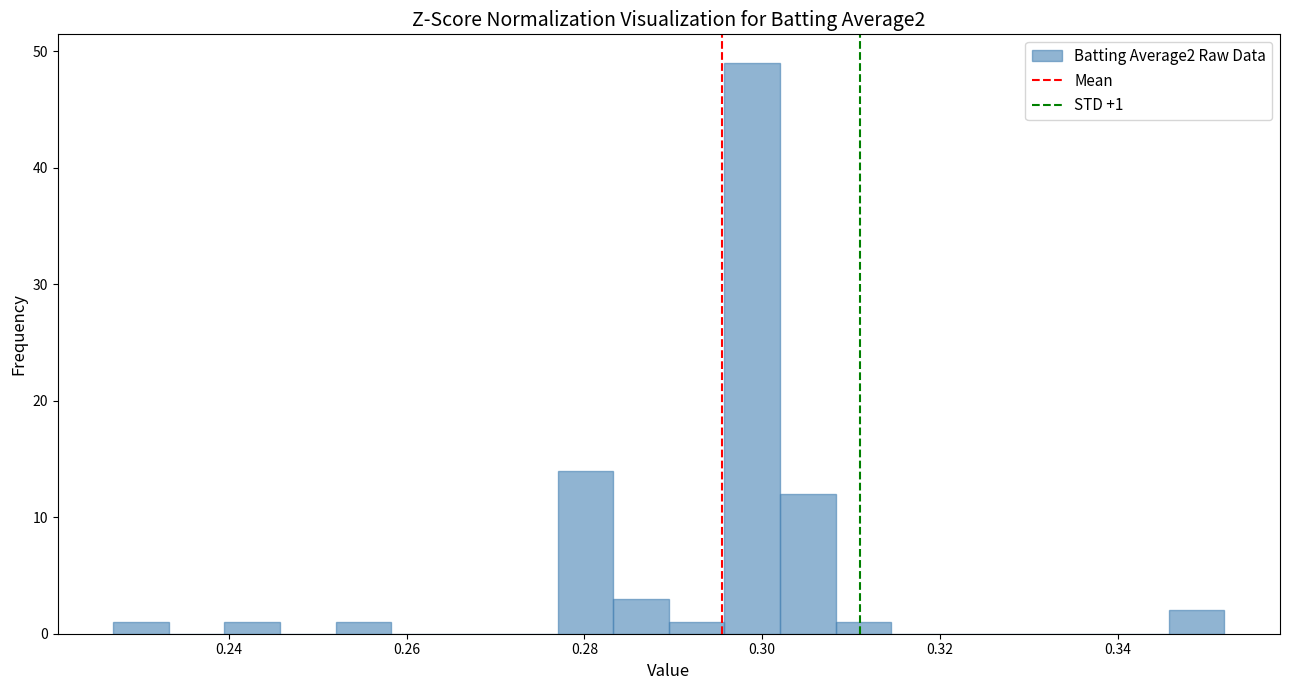

Around what value on the x-axis is the tallest bar? Give the approximate position of its centre, as read against the axis.

0.298